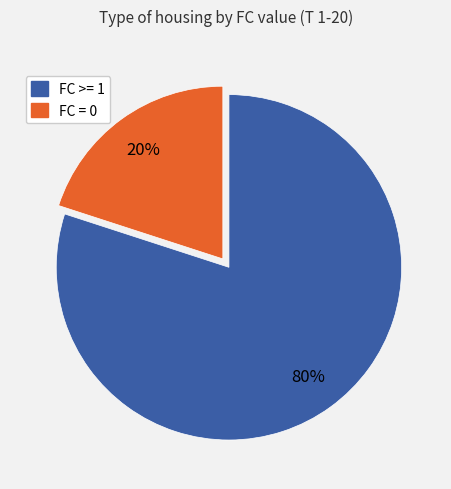

Is there any slice that represents more than half of the pie?

Yes